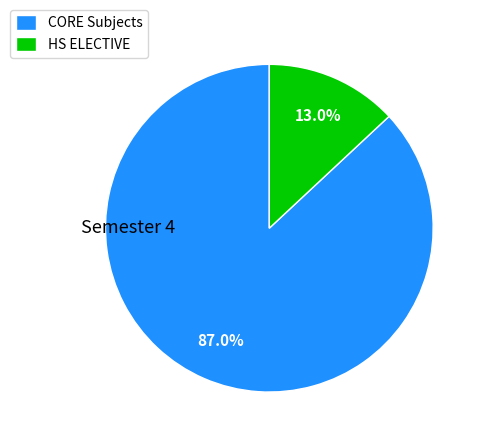

Which category has the smallest portion of the pie?

HS ELECTIVE